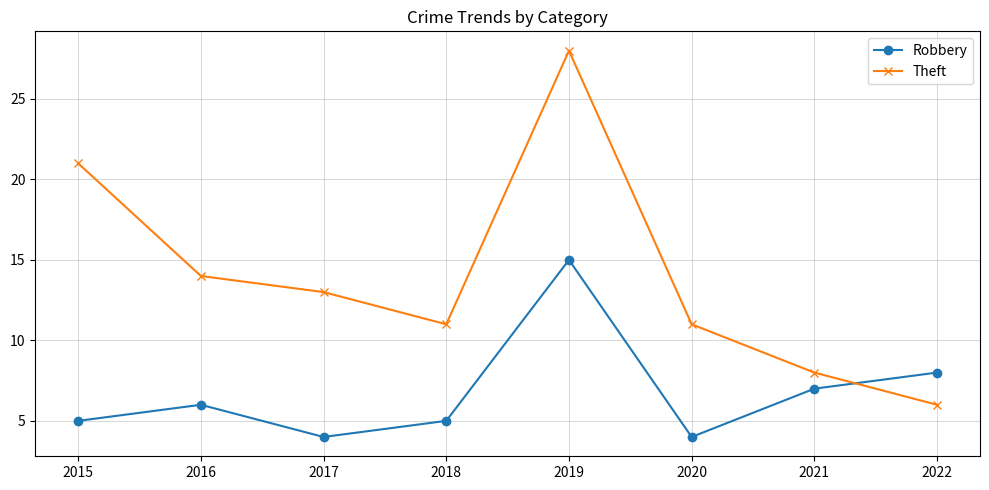

Which series ends up on top after the final intersection of Theft and Robbery?

Robbery